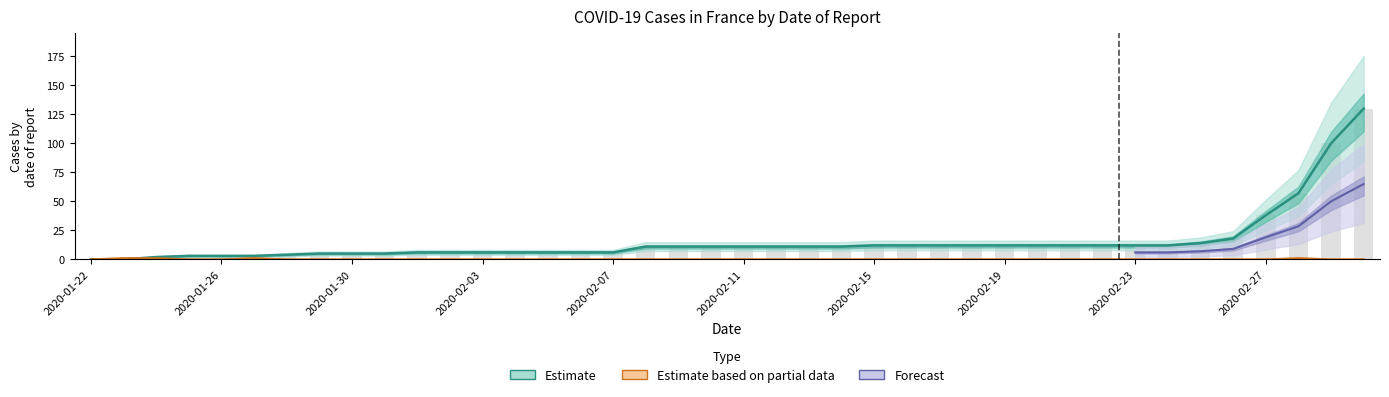

What is the sum of the France values at 2020-02-13 and 2020-02-04?

17